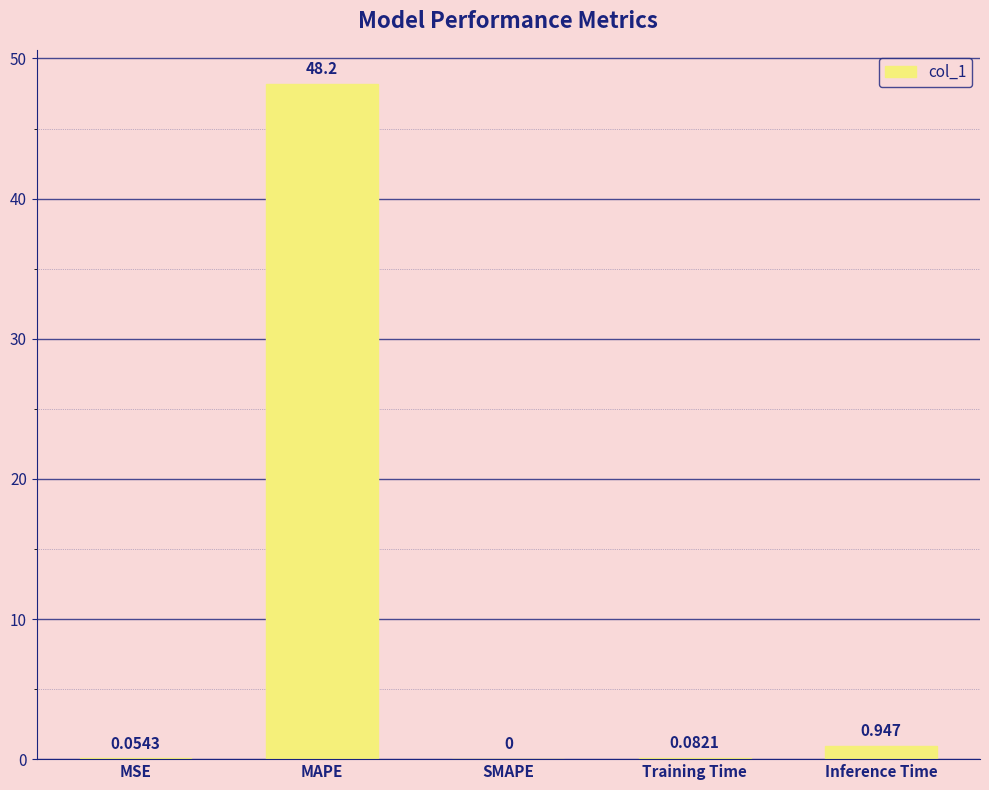

Which has a higher value, MSE or Training Time?

Training Time